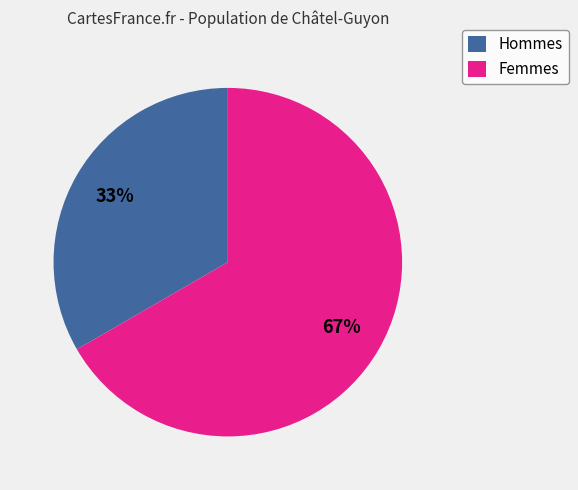

Is the sum of Femmes and Hommes greater than half?

Yes